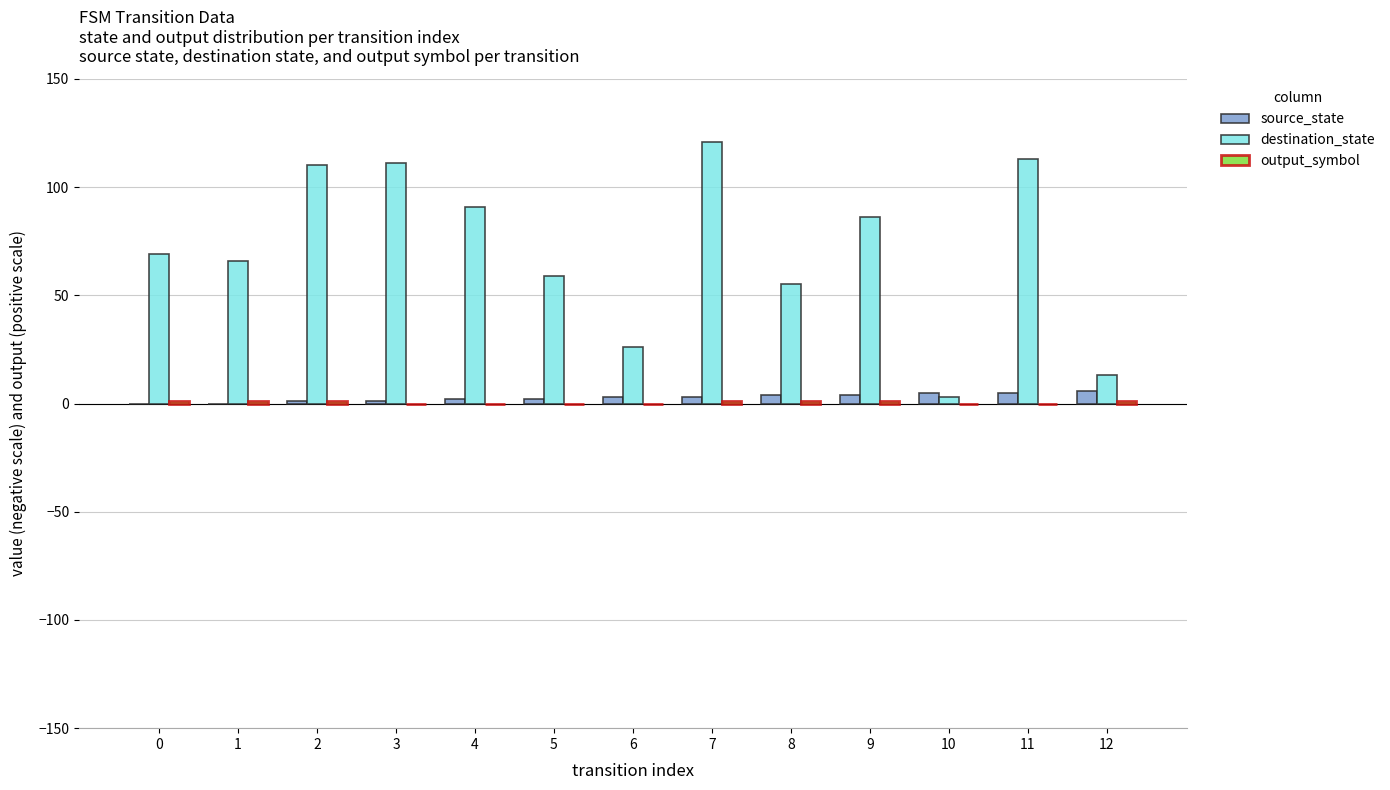

What is the sum of all source_state values?

36